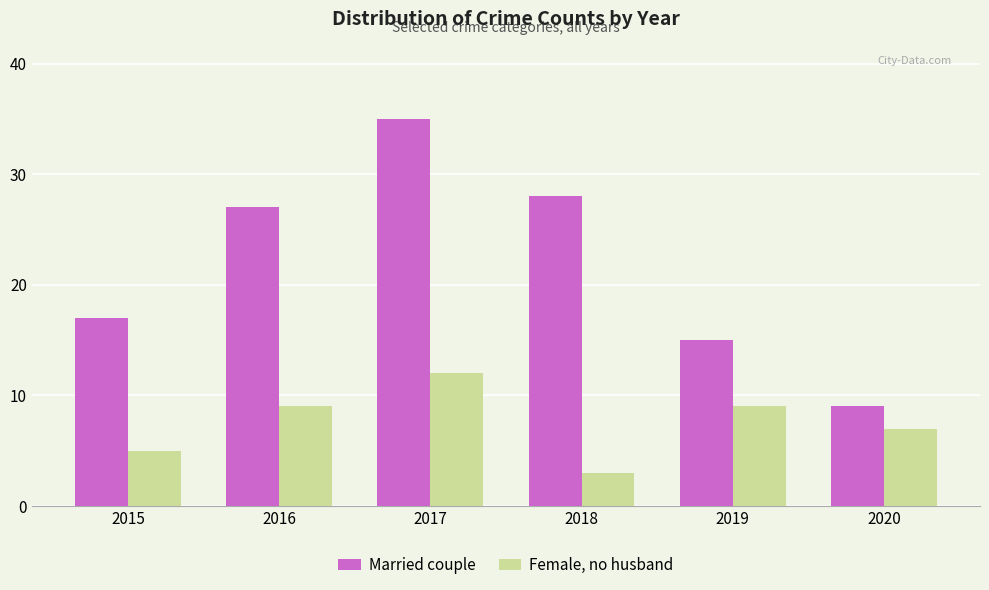

What are all the series names shown in the legend?

Married couple, Female, no husband